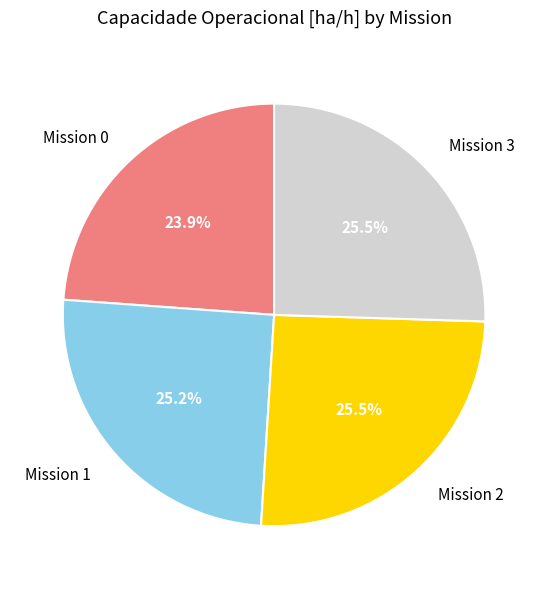

Combined, do Mission 1 and Mission 3 account for over 50%?

Yes